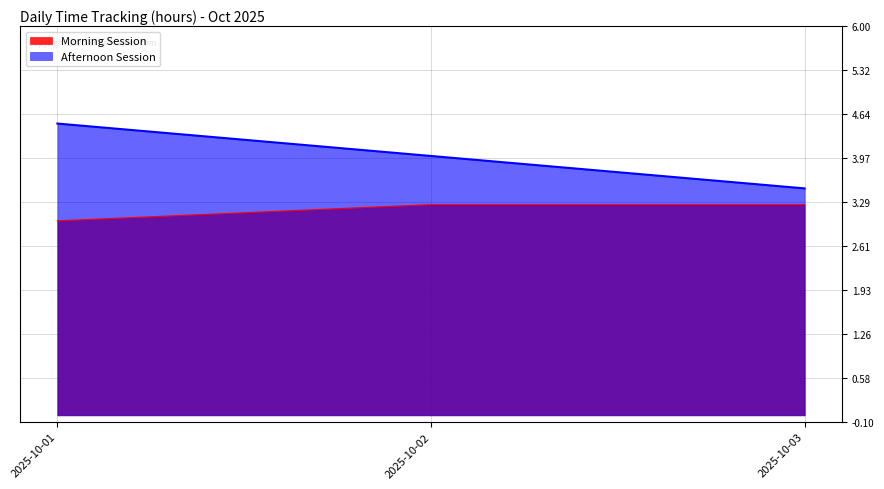

Does the chart have visible grid lines?

Yes